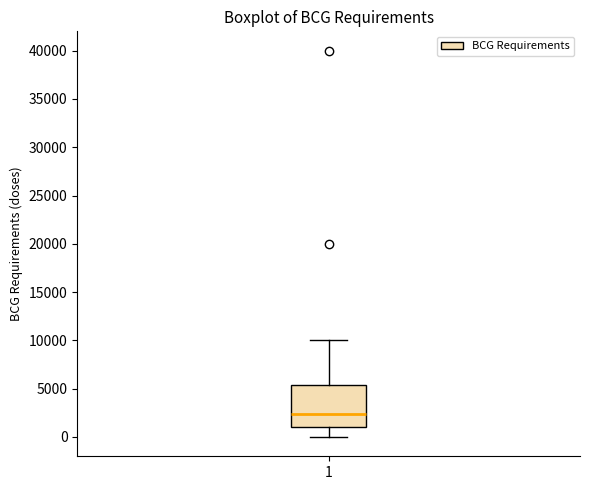

Where does the median line of the box at x = 1 sit on the y-axis? The values are not printed on the chart, so give them approximately, as read against the axis.

2500